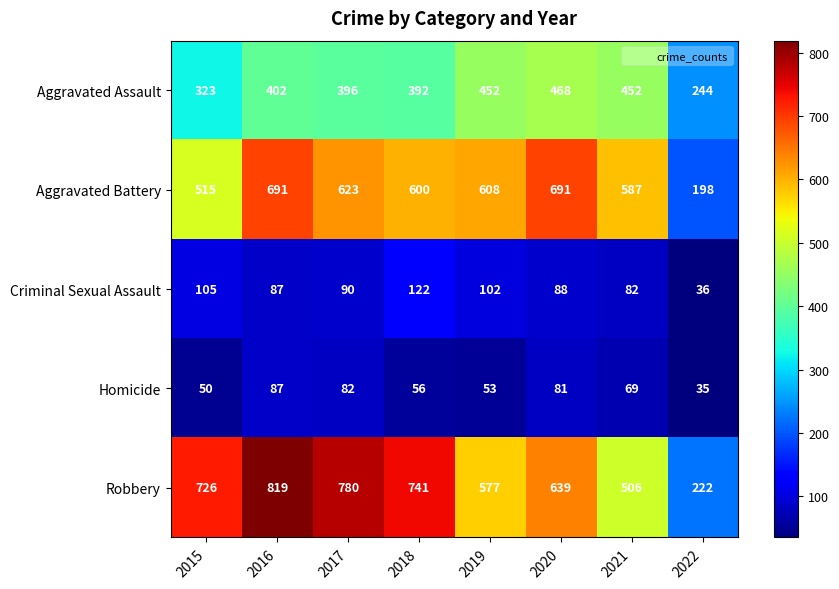

At which category is the sum across all series the highest?

2016